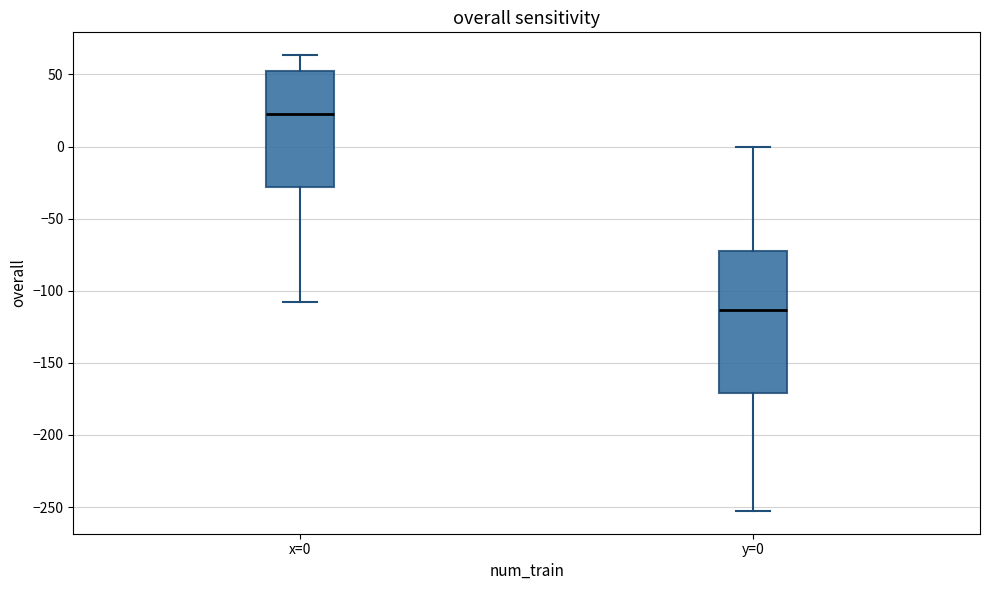

Which box is the tallest, from its lower edge to its upper edge?

y=0